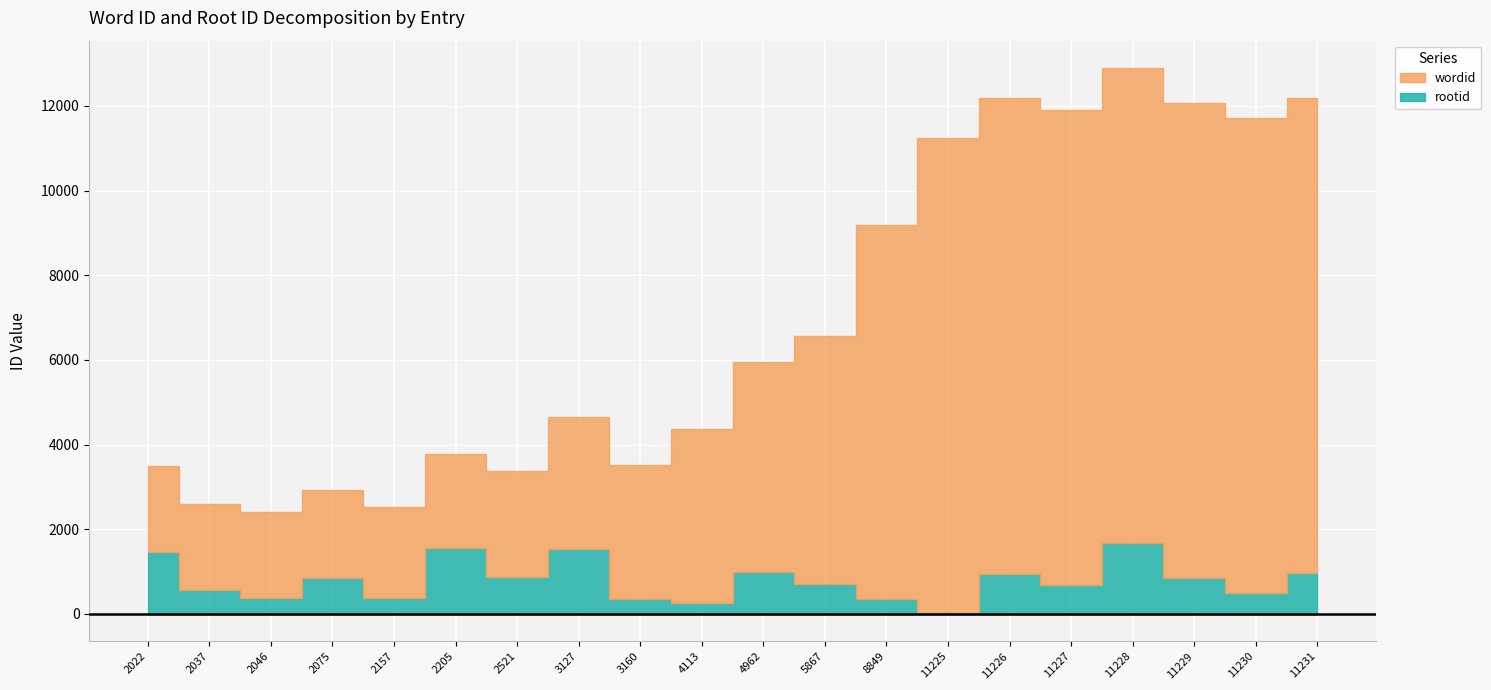

What is the difference between the wordid values at 2157 and 11230?

9073